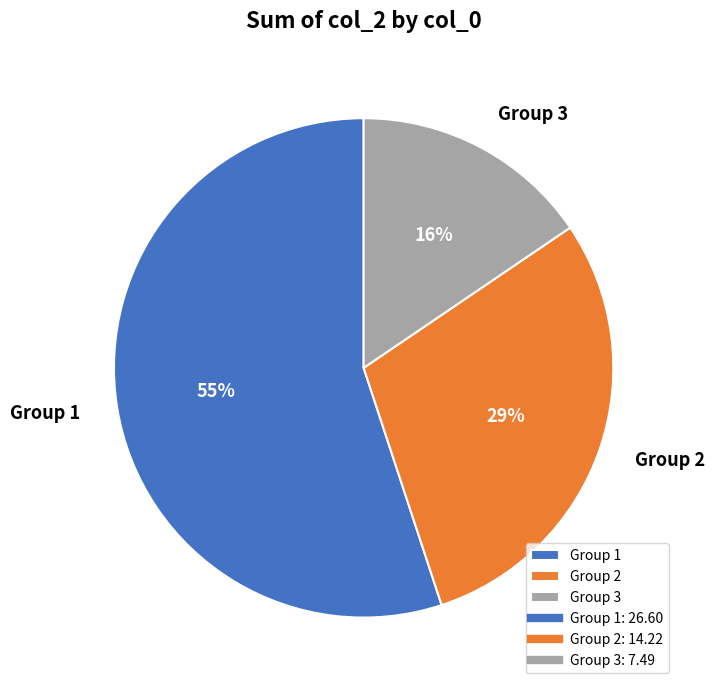

What percentage is the Group 2 slice, to the nearest percent?

29%